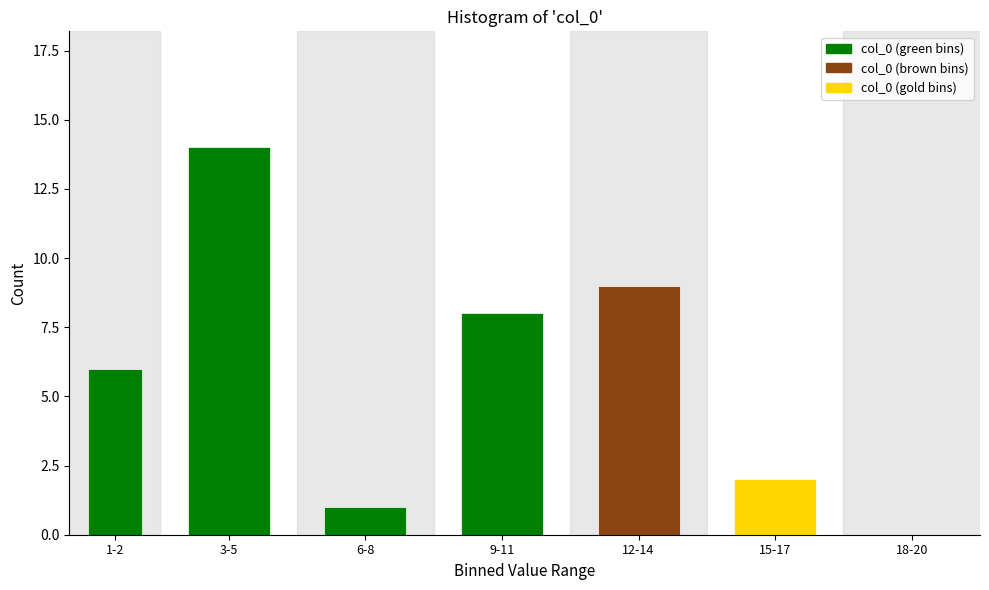

Reading left to right, transcribe all the data shown in this chart.

1-2=6	3-5=14	6-8=1	9-11=8	12-14=9	15-17=2	18-20=0